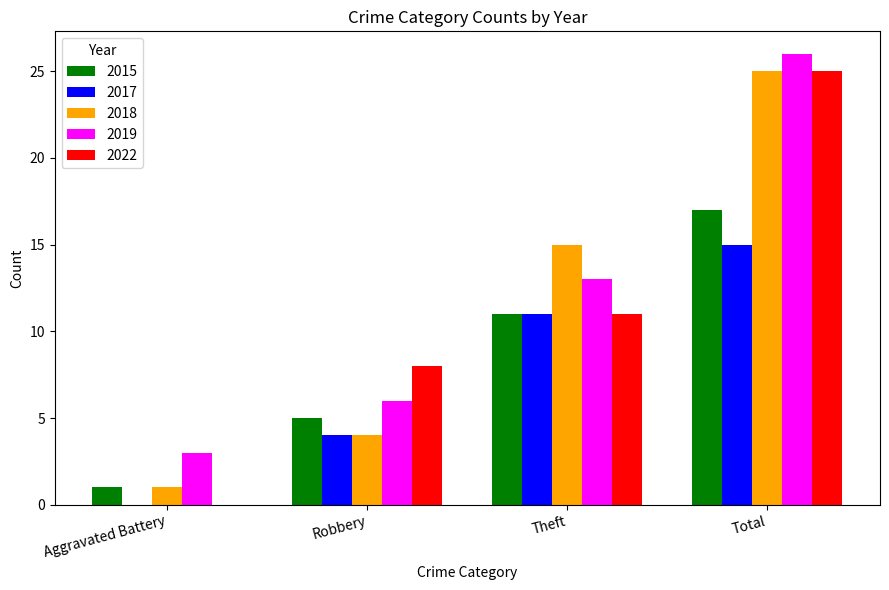

The value of 2022 at Total is 10. True or false?

False